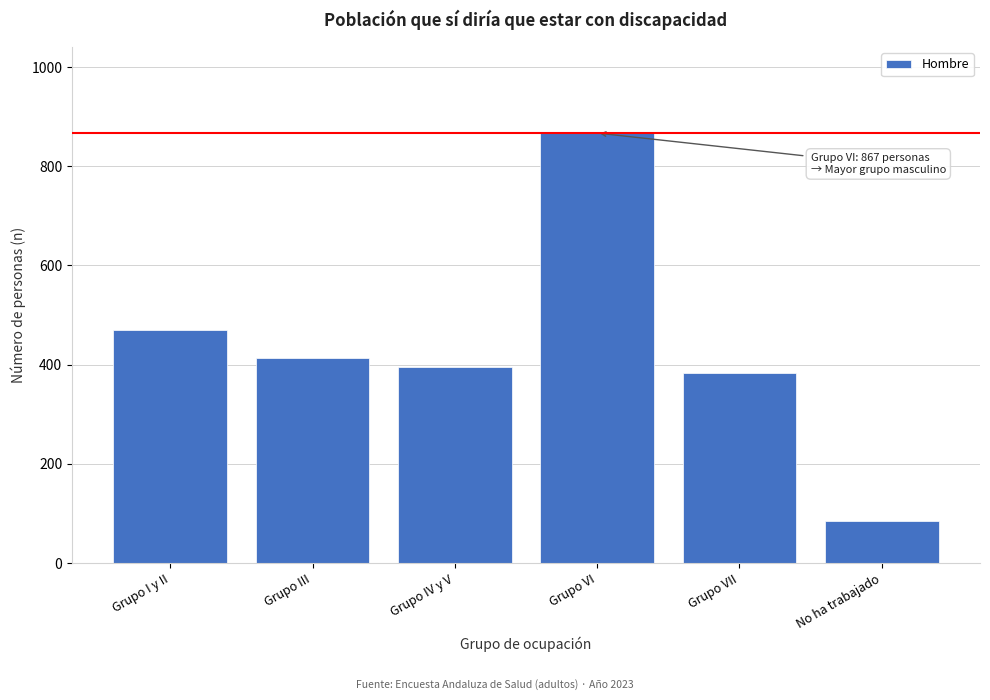

Reading right to left, what are all the values shown in this chart?

85	384	867	396	413	469